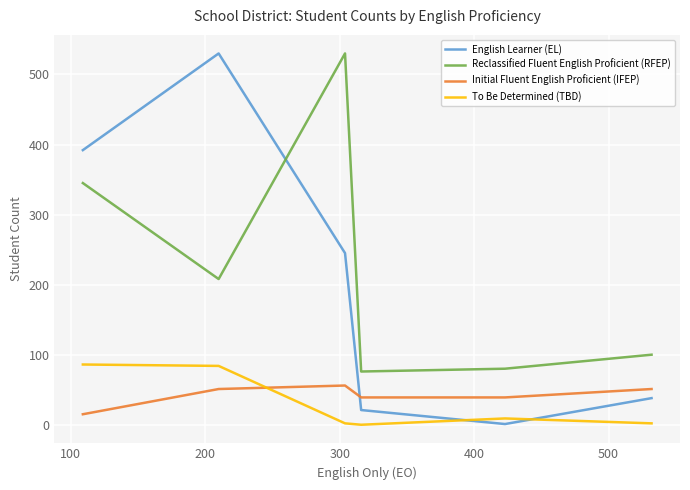

What is the maximum value for Reclassified Fluent English Proficient (RFEP)?

530